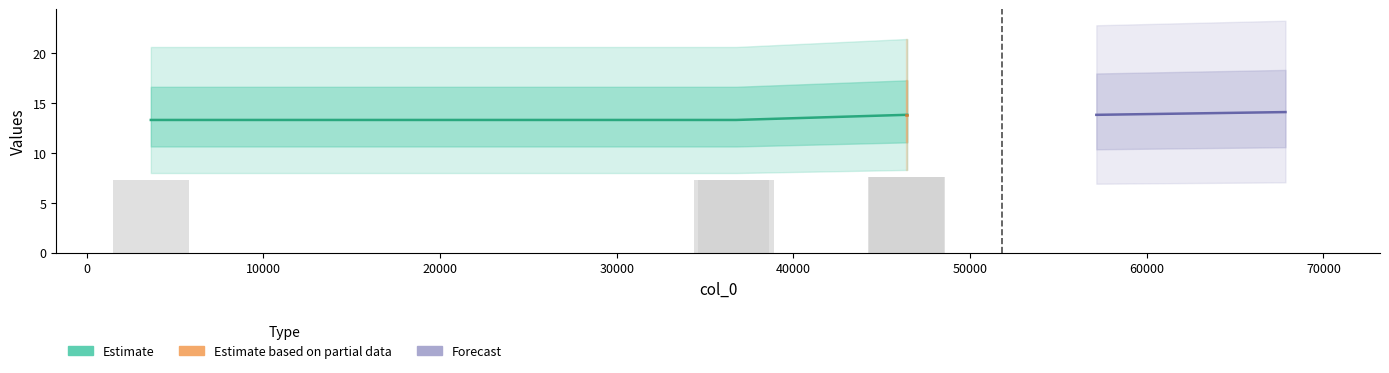

The value at 36499.1 is 13.3. True or false?

True